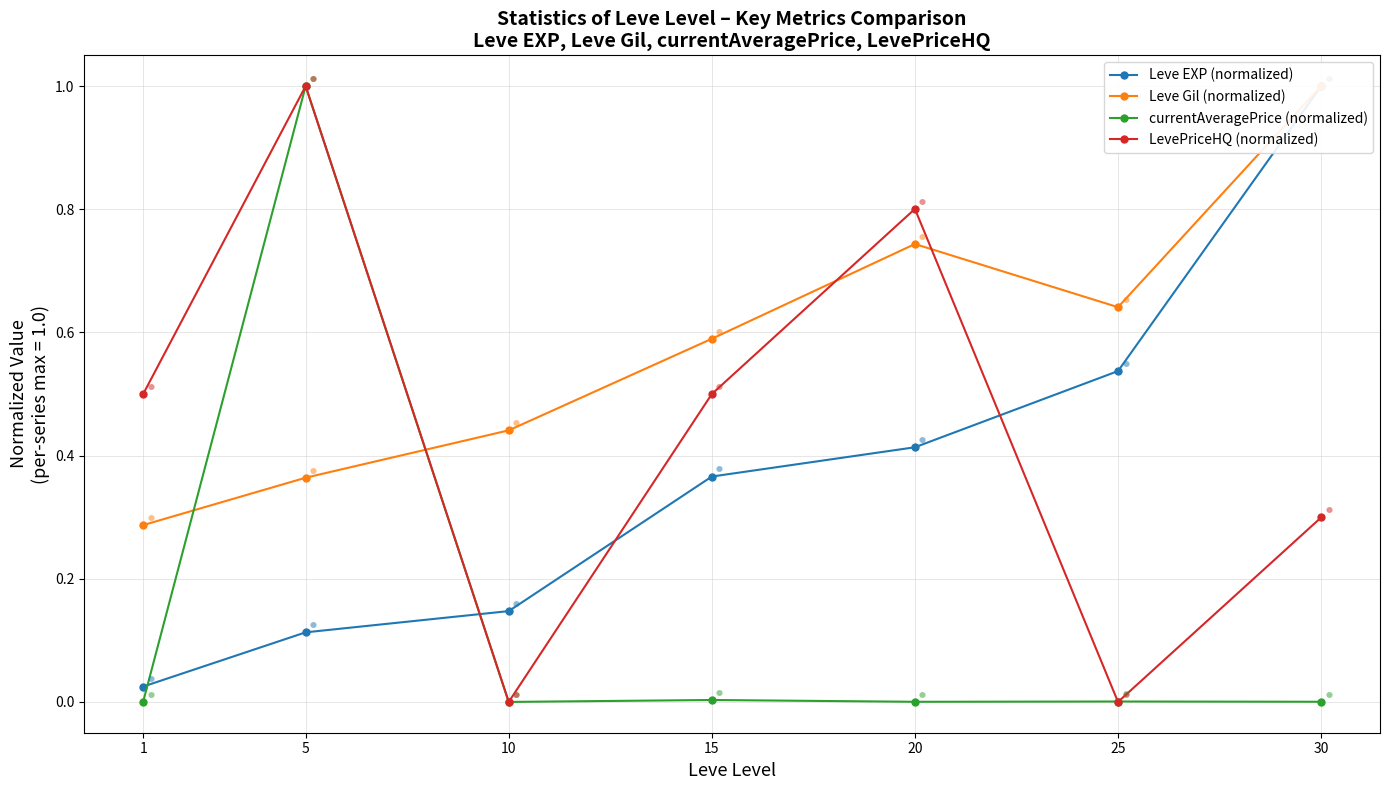

Reading right to left, list all the values displayed in this chart.

Leve EXP (normalized): 30=1.0	25=0.5	20=0.4	15=0.4	10=0.1	5=0.1	1=0.0
Leve Gil (normalized): 30=1.0	25=0.6	20=0.7	15=0.6	10=0.4	5=0.4	1=0.3
currentAveragePrice (normalized): 30=0.0	25=0.0	20=0.0	15=0.0	10=0.0	5=1.0	1=0.0
LevePriceHQ (normalized): 30=0.3	25=0.0	20=0.8	15=0.5	10=0.0	5=1.0	1=0.5